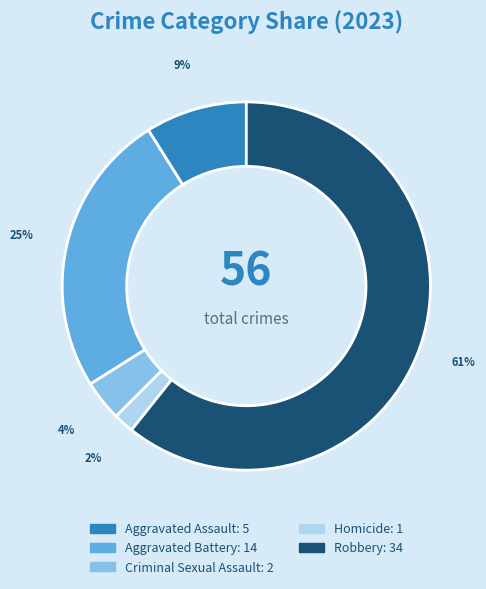

Which slice is the smallest?

Homicide